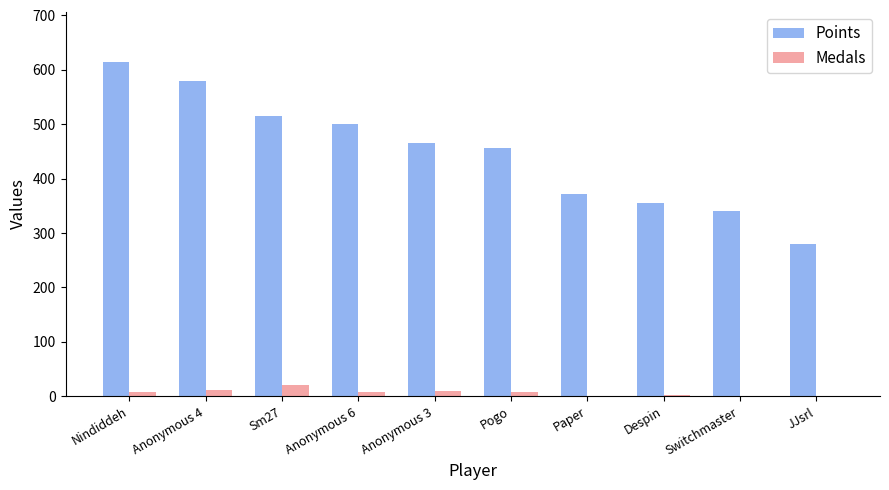

How many groups of bars are there?

10